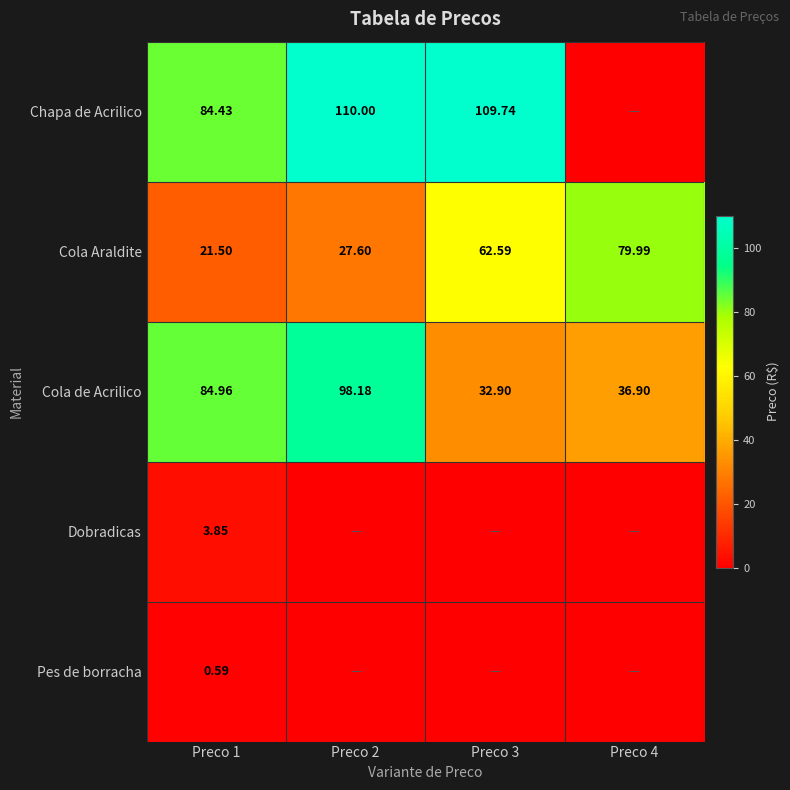

The value of Cola de Acrilico at Preco 1 is 85.0. True or false?

True